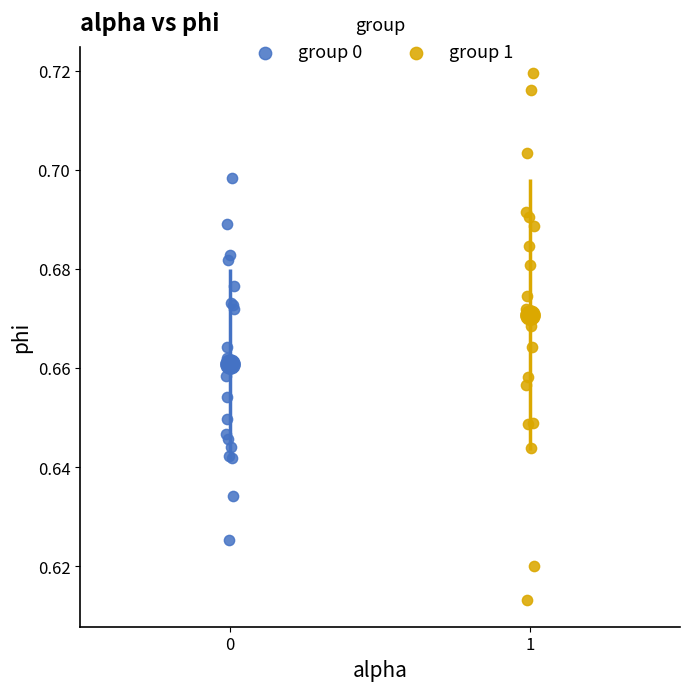

Which series reaches the maximum Y coordinate?

group 1